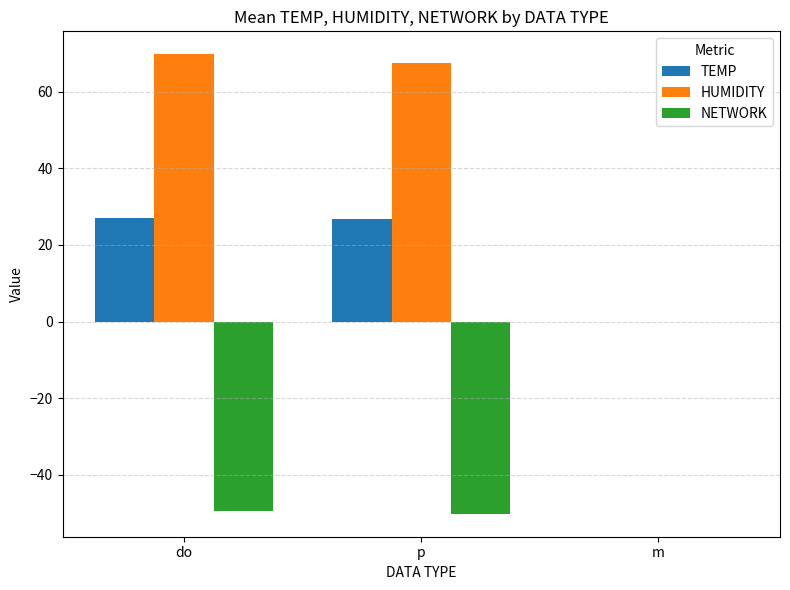

Are the bars grouped side by side (vs. stacked)?

Yes